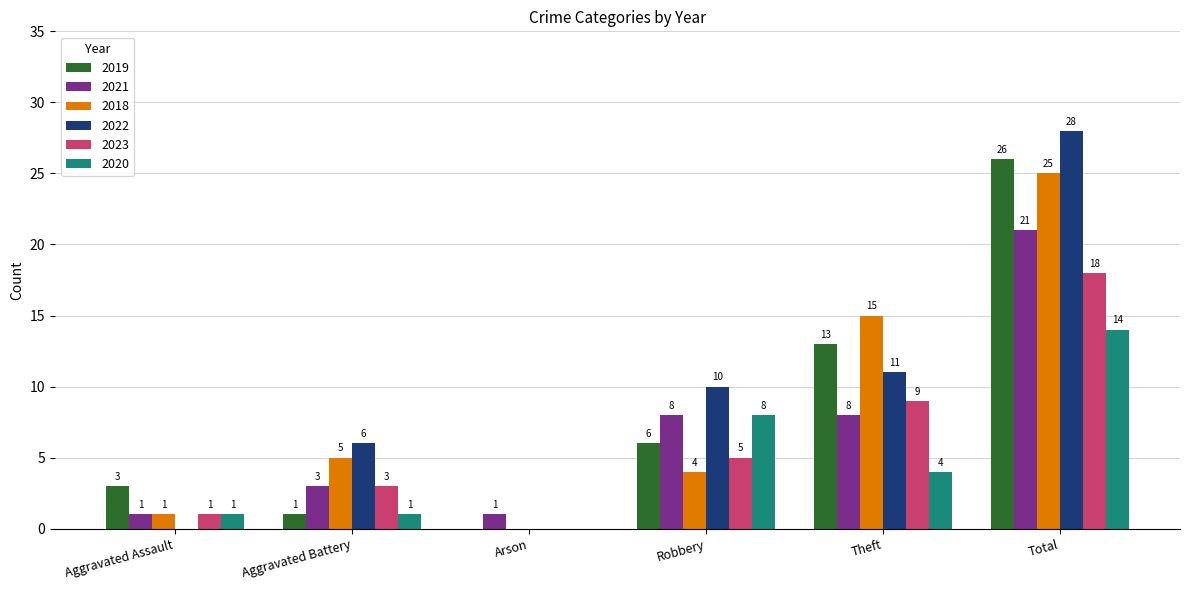

At which label is 2022 closest to 14?

Theft